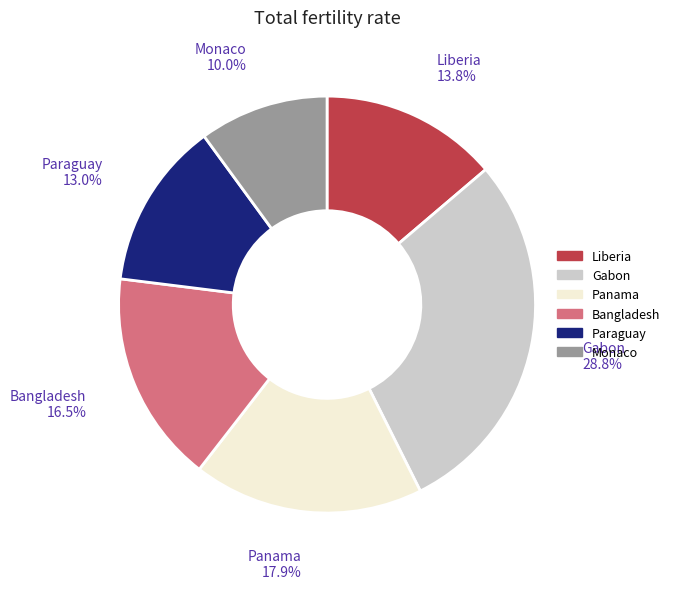

Is there a majority slice in this chart?

No